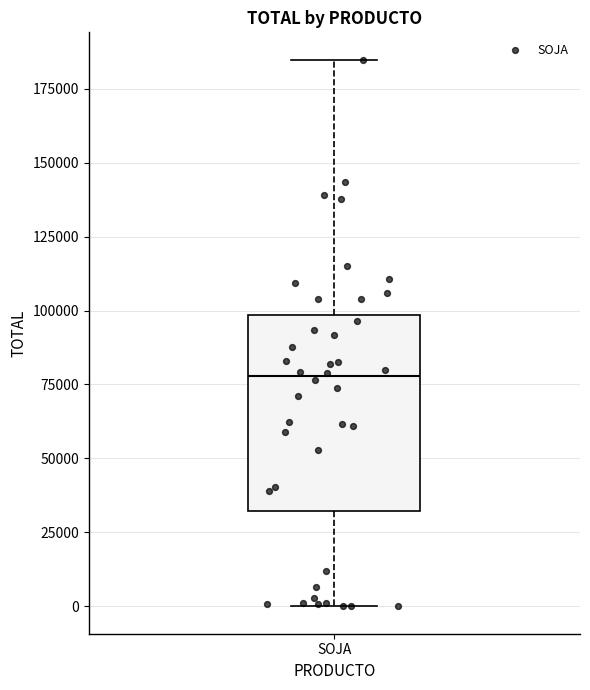

Transcribe this box plot: give where the median line is, the range the box spans, and where the two whiskers end, as read against the y-axis. The values are not printed on the chart, so give them approximately, as read against the axis.

median 80000, box 30000 to 100000, whiskers 0 to 185000